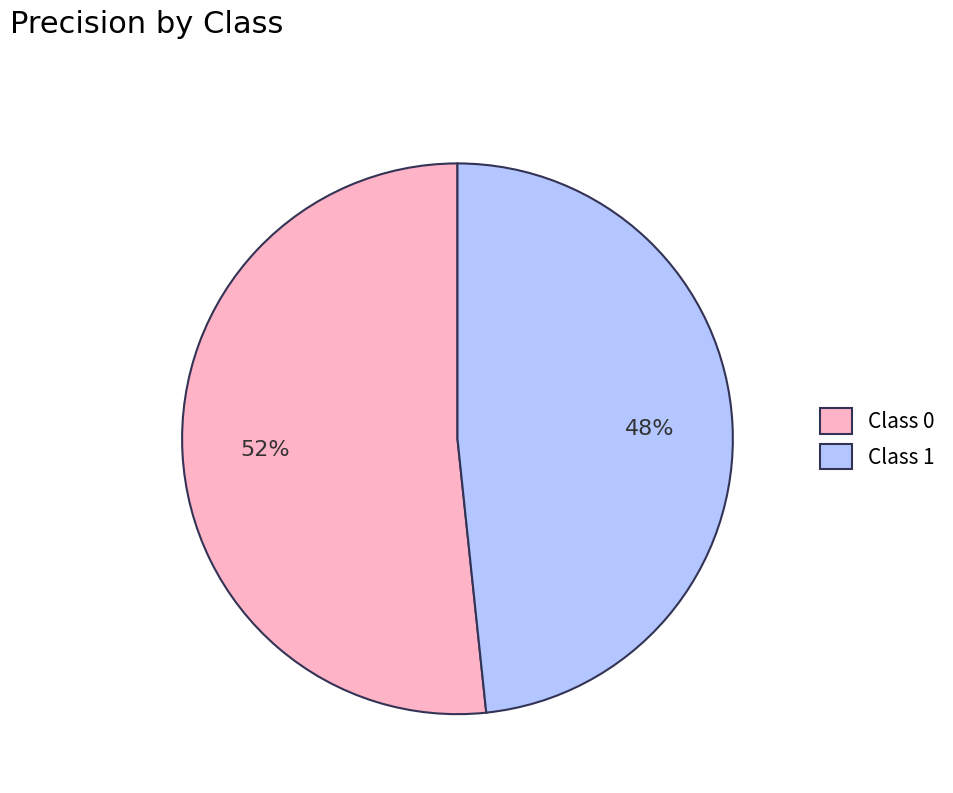

True or false: Class 0 accounts for 52% of the total.

True